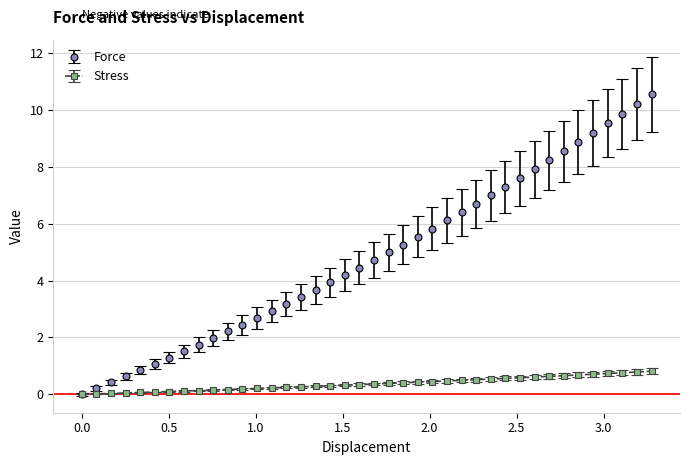

How many lines are shown in the chart?

2